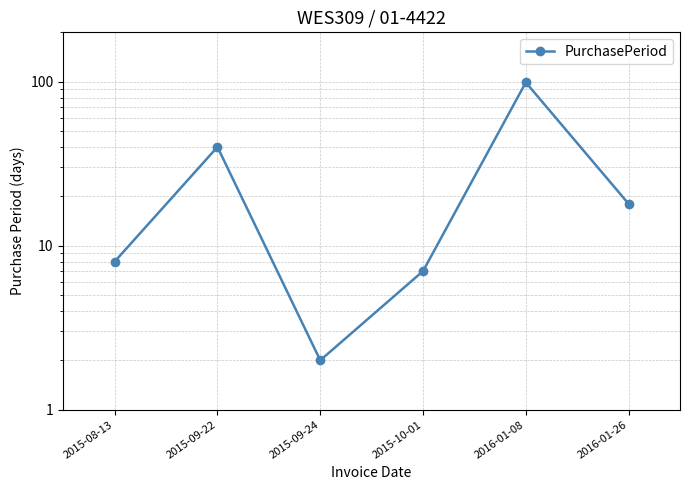

What is the difference between the values at 2015-08-13 and 2015-10-01?

1